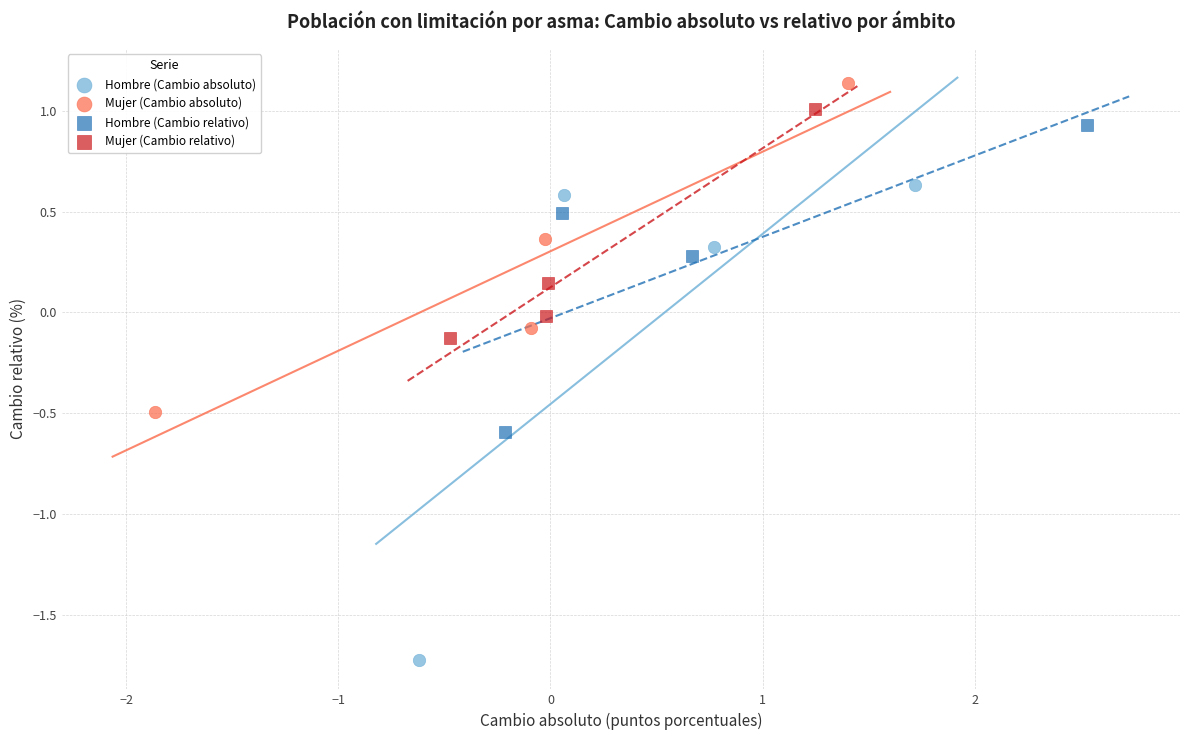

Which series contains the lowest Y value?

Hombre (Cambio absoluto)